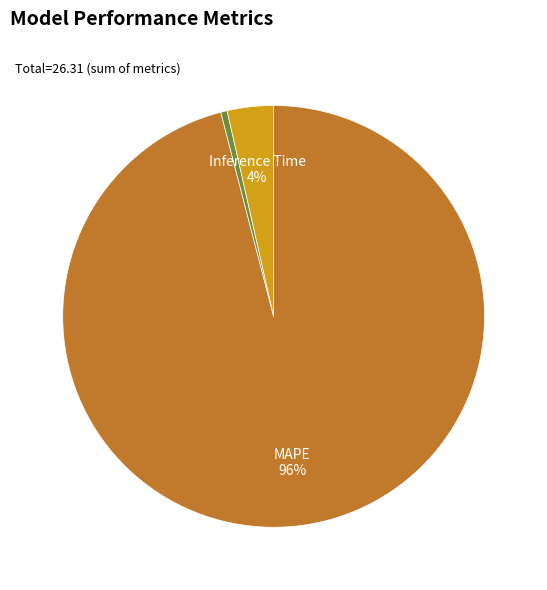

Is there a majority slice in this chart?

Yes